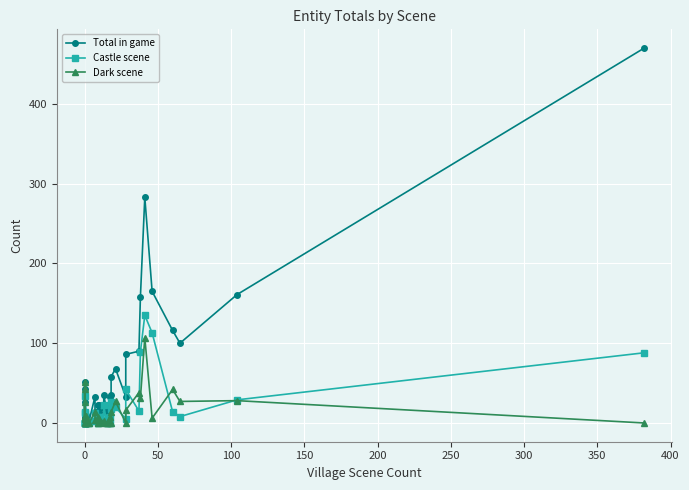

True or false: Dark scene has a value of 28 at 0.

False